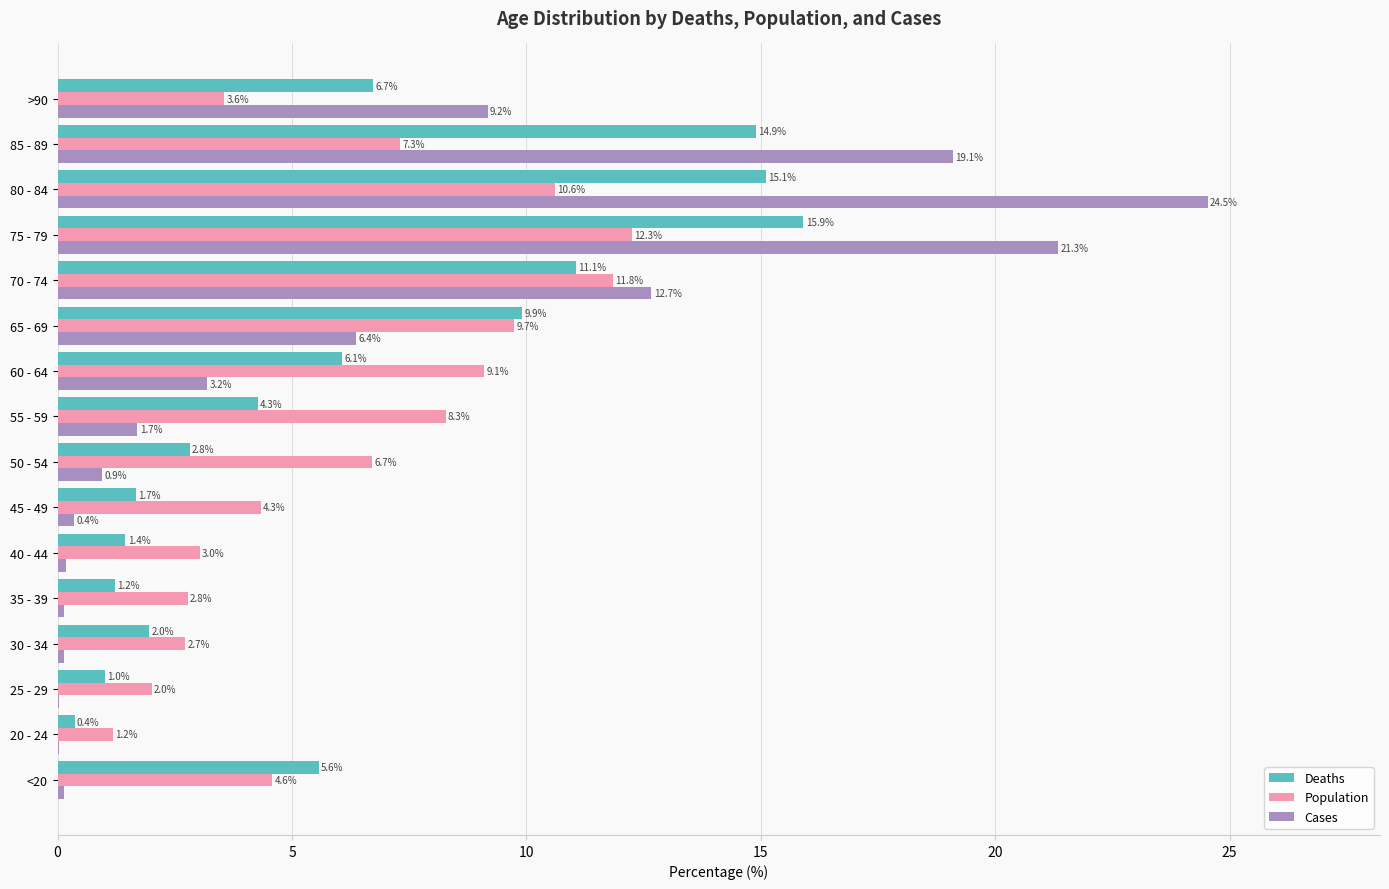

How many categories are shown in the chart?

16